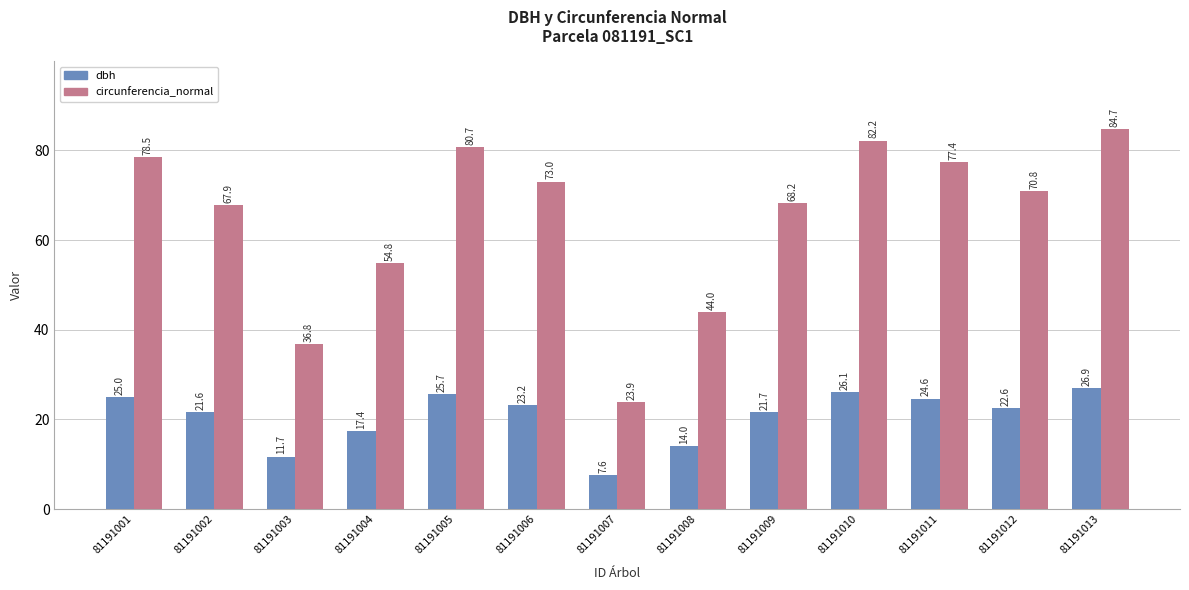

Which series has the largest range (max minus min)?

circunferencia_normal